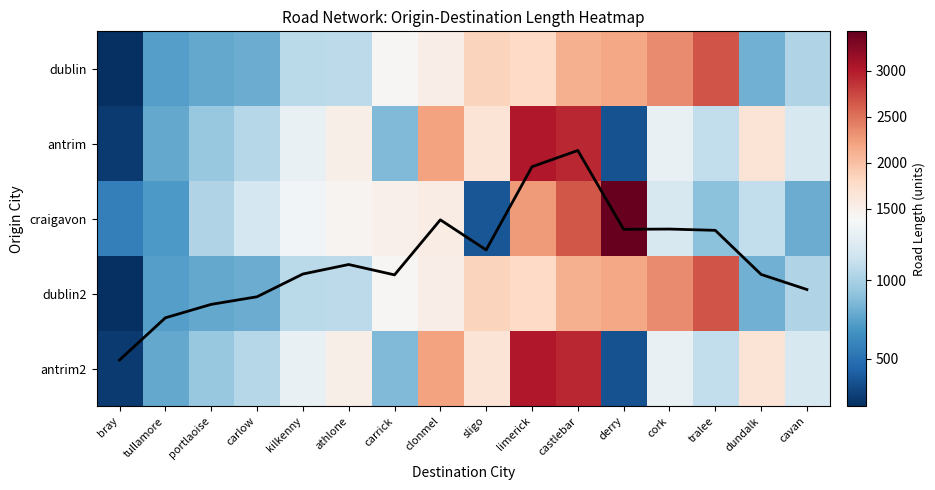

Which series has the largest range (max minus min)?

craigavon